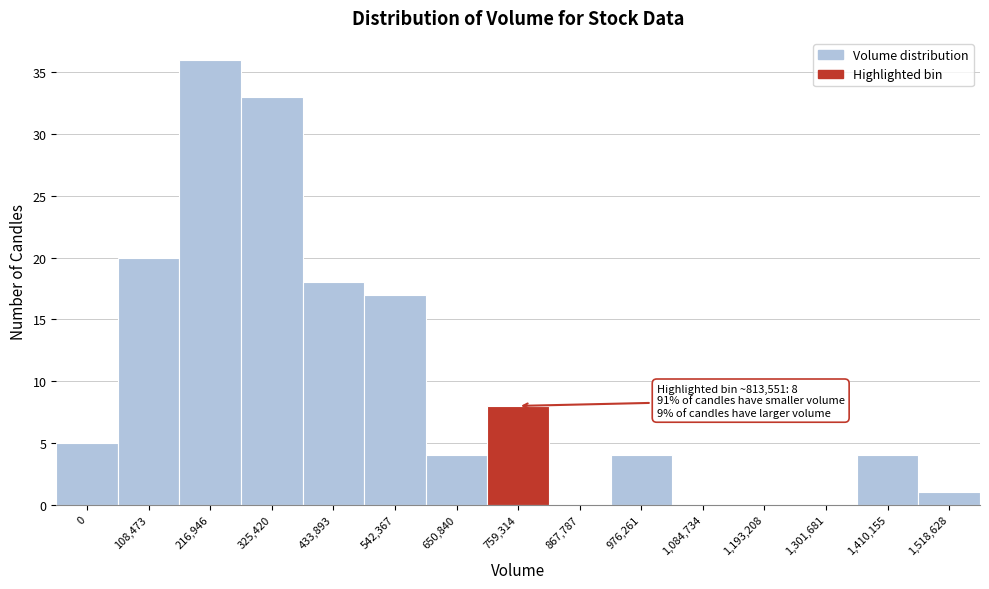

Reading left to right, transcribe all the data shown in this chart.

0=5	108,473=20	216,946=36	325,420=33	433,893=18	542,367=17	650,840=4	759,314=8	867,787=0	976,261=4	1,084,734=0	1,193,208=0	1,301,681=0	1,410,155=4	1,518,628=1